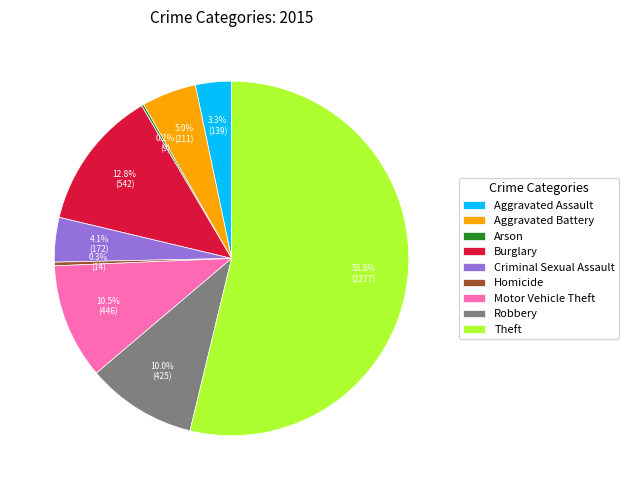

Between Aggravated Battery and Homicide, which is larger?

Aggravated Battery